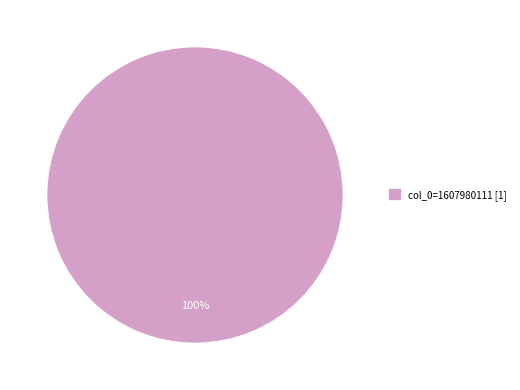

Count the number of slices in the pie.

1